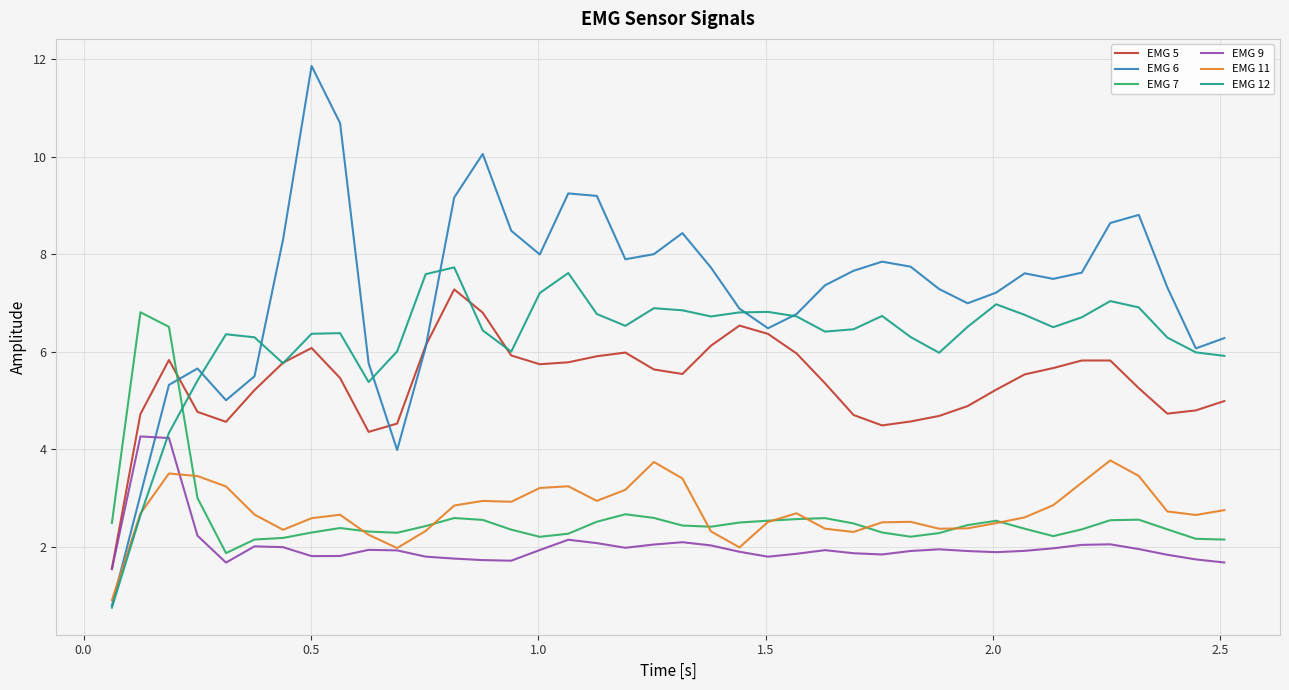

What is the greatest value displayed?

11.9